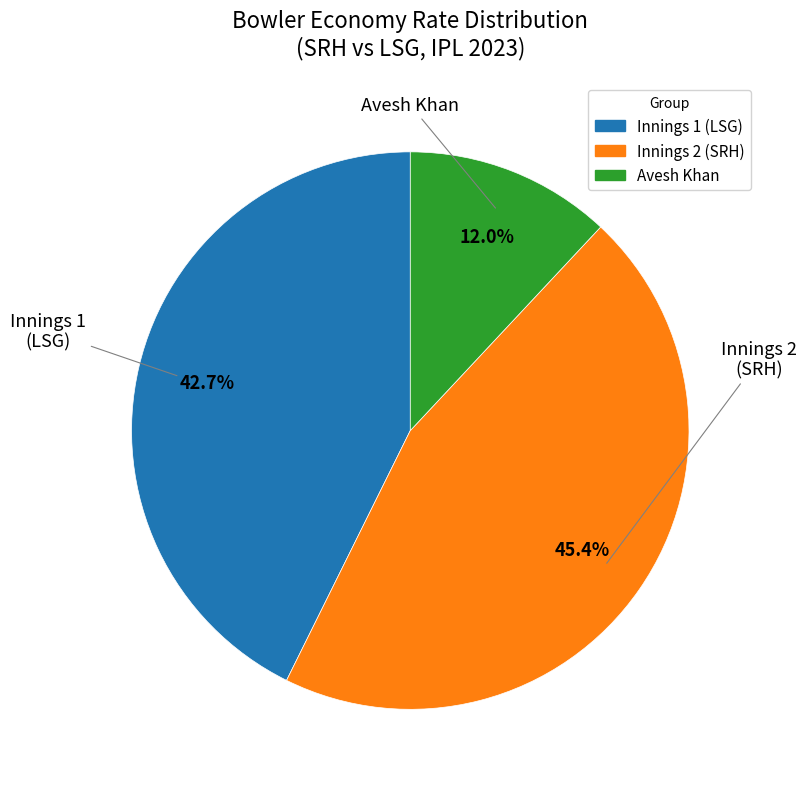

Rank the categories by value from highest to lowest.

Innings 2 (SRH), Innings 1 (LSG), Avesh Khan